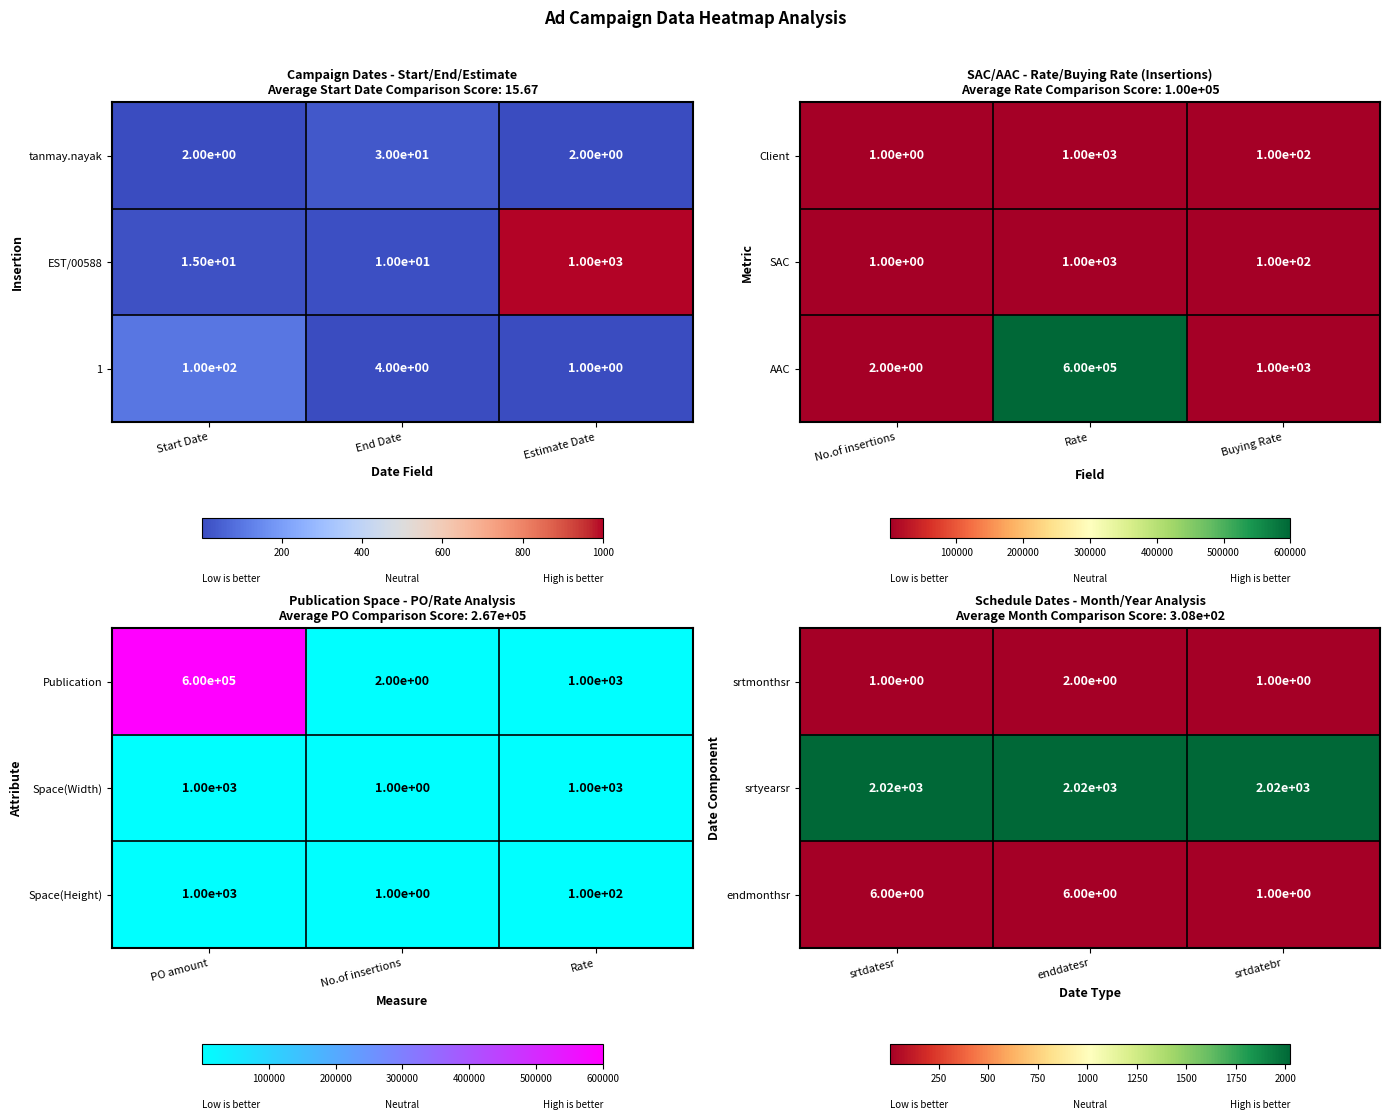

Count the endmonthsr values in the range 1 to 6.

3